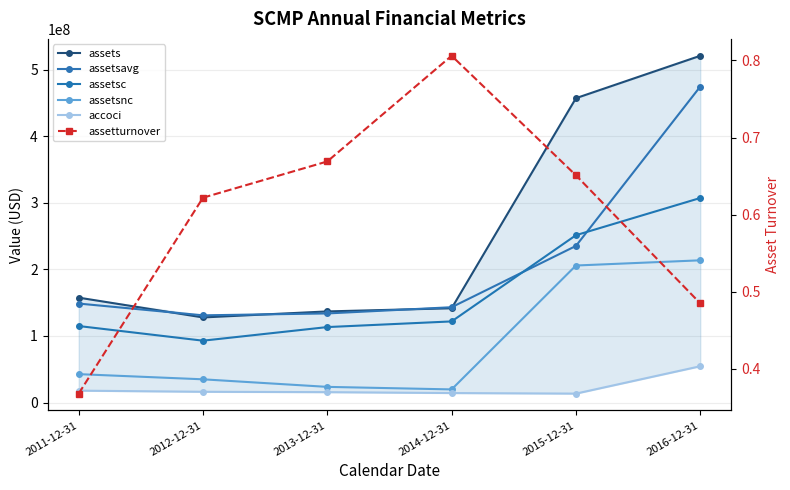

At 2014-12-31, list the series in order from largest to smallest.

assetsavg, assets, assetsc, assetsnc, accoci, assetturnover